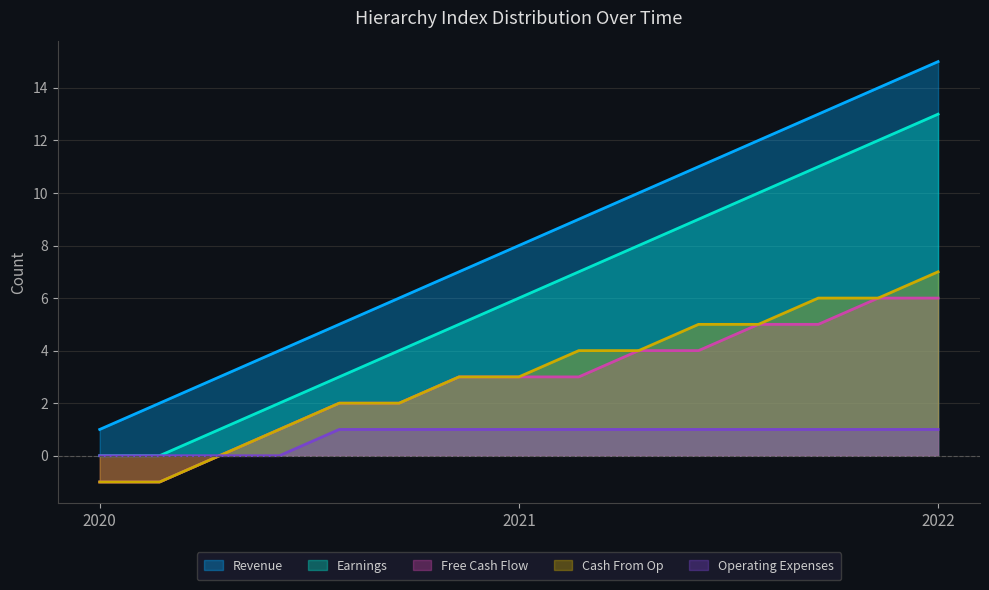

The Earnings series shows 12 at 11. True or false?

False